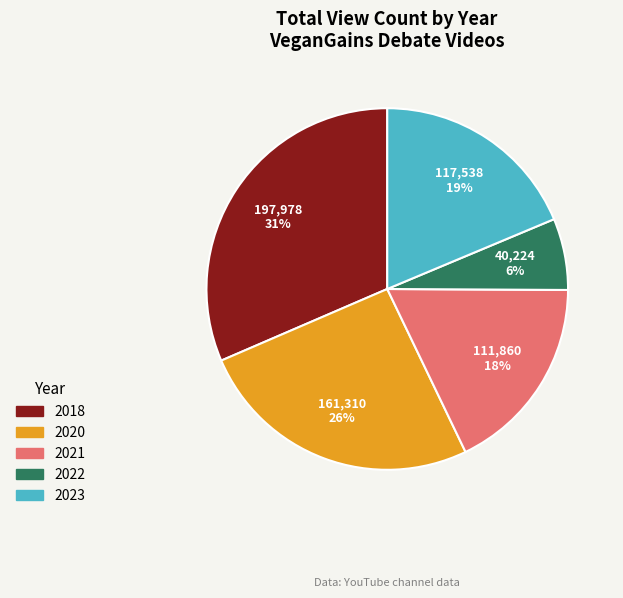

To the nearest percent, what is the average slice percentage?

20%